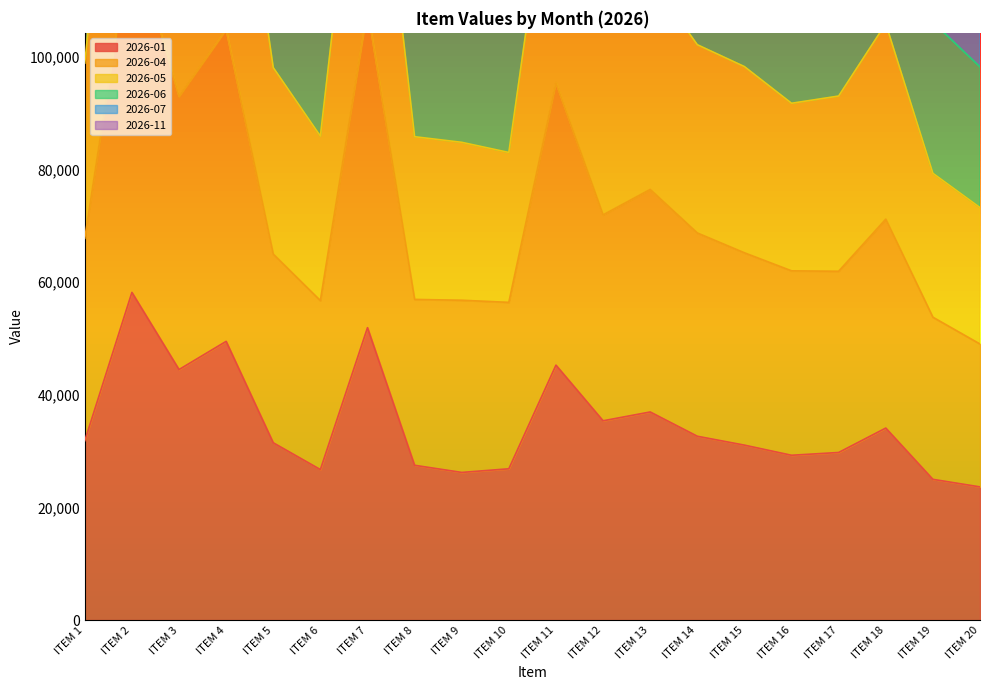

How many lines are shown in the chart?

6